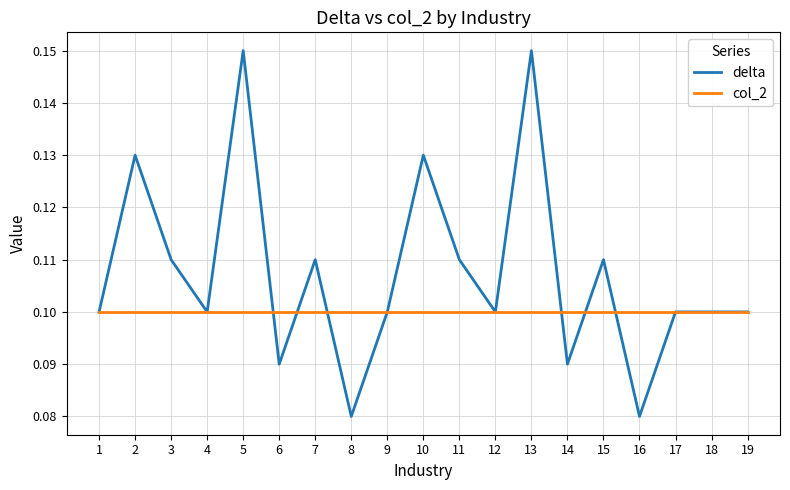

The value of delta at 17 is 0.1. True or false?

True